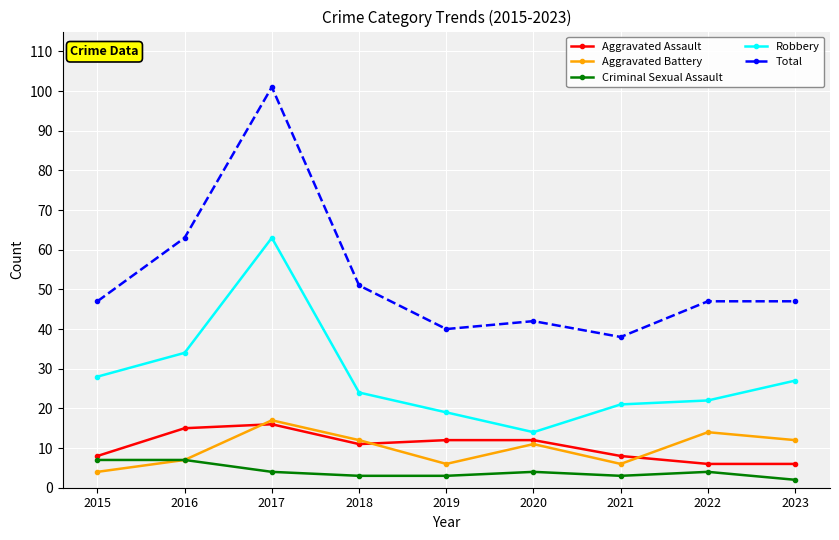

True or false: Robbery and Aggravated Assault intersect in this chart.

False